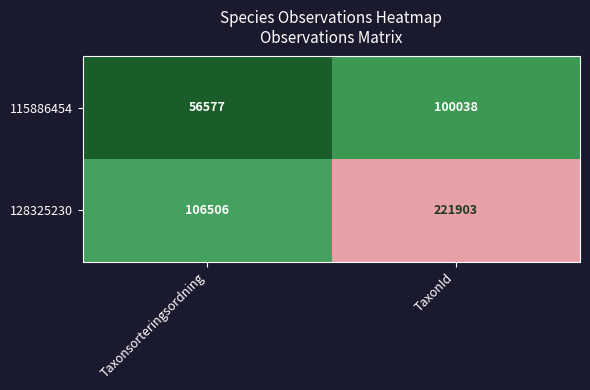

What is the sum of all 115886454 values?

156615